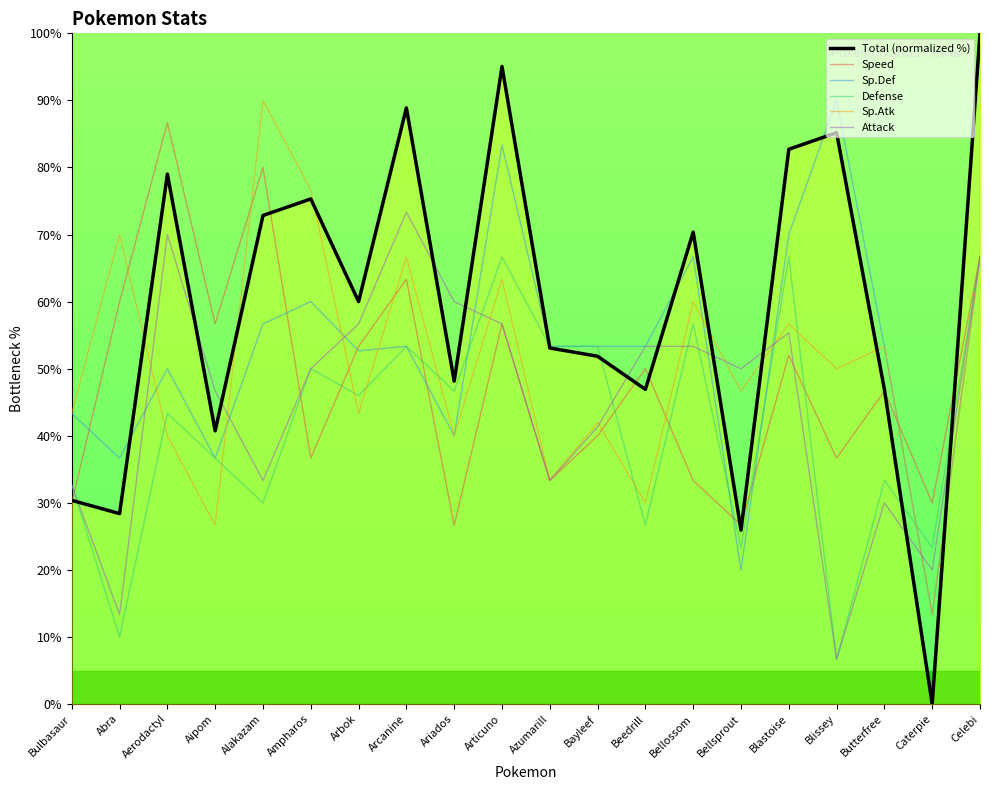

True or false: Sp.Atk and Total (normalized %) intersect in this chart.

True